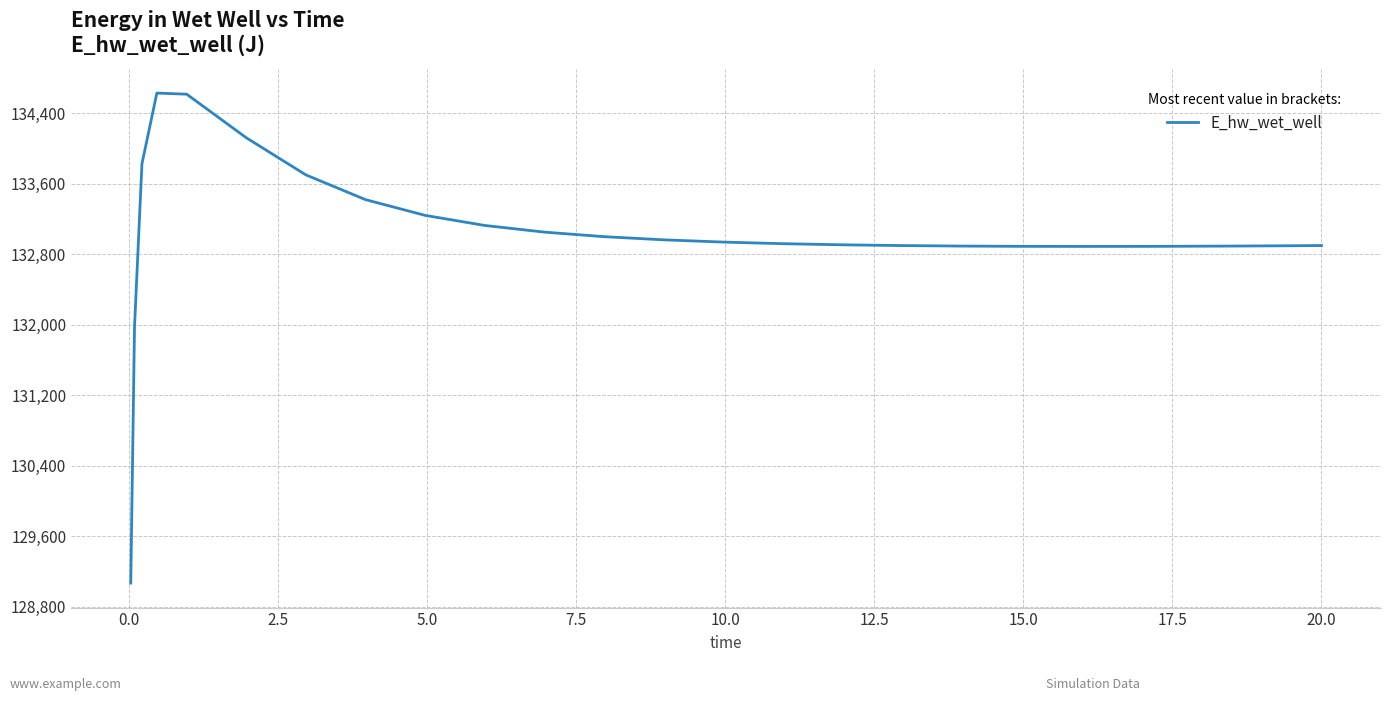

What is the difference between the maximum and minimum values?

5558.1